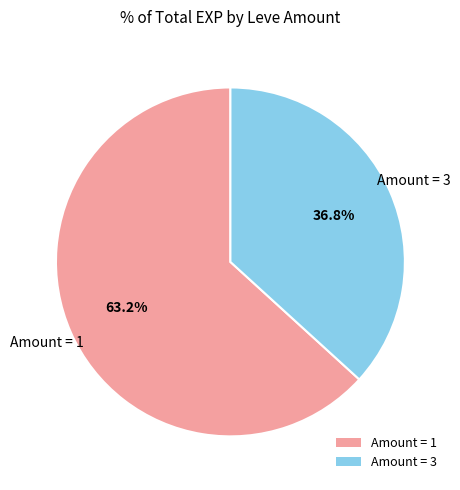

How much of the chart is everything except Amount = 3?

63.2%